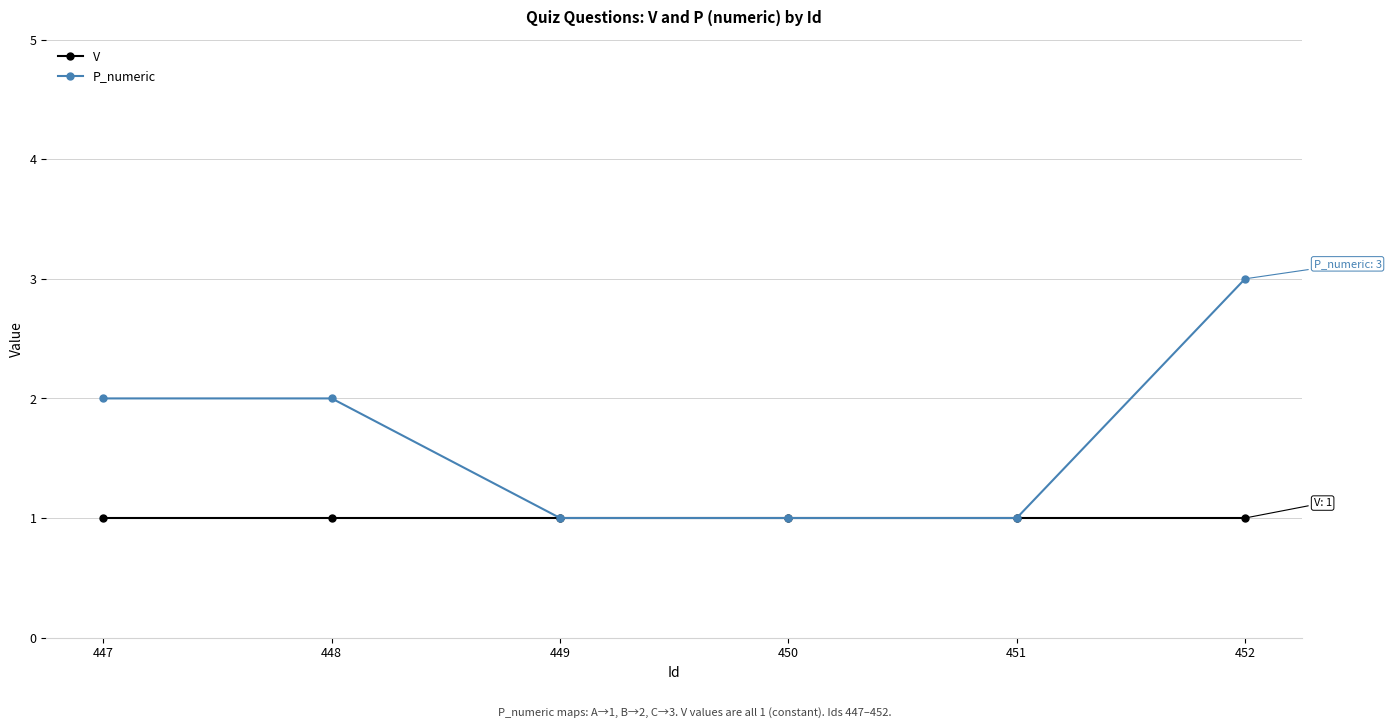

What is the sum of all P_numeric values?

10